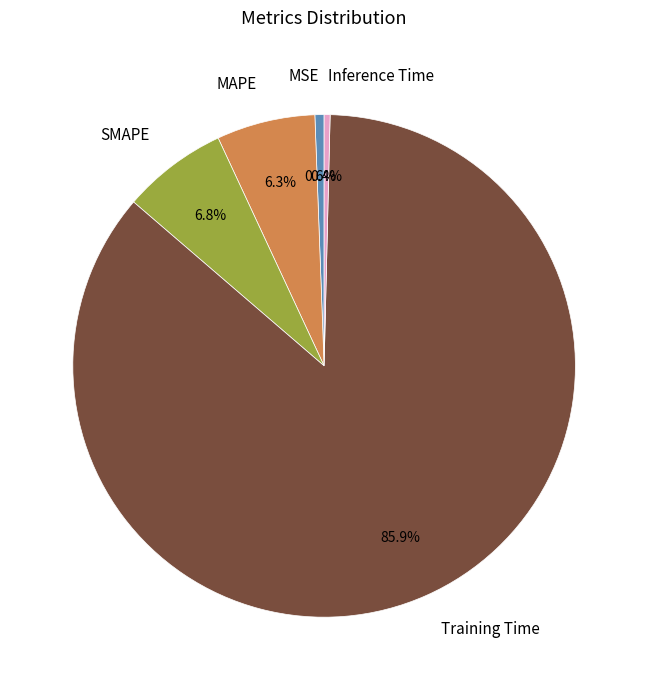

Which slice is the largest?

Training Time